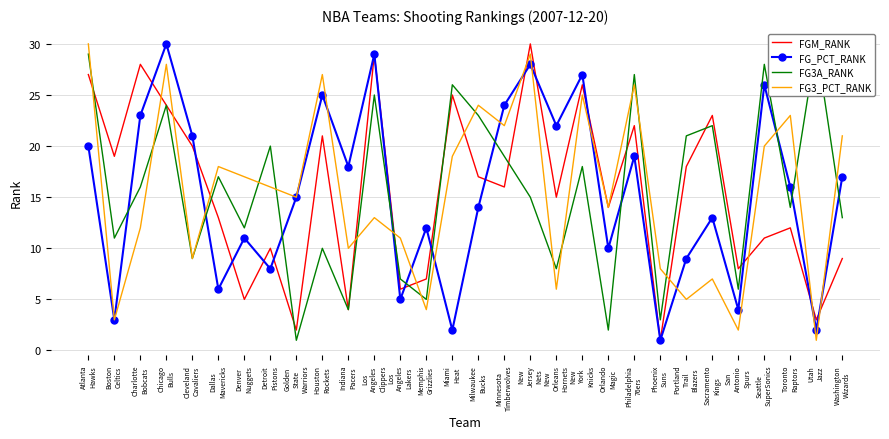

Where does the FG_PCT_RANK series first go above 16?

Atlanta
Hawks